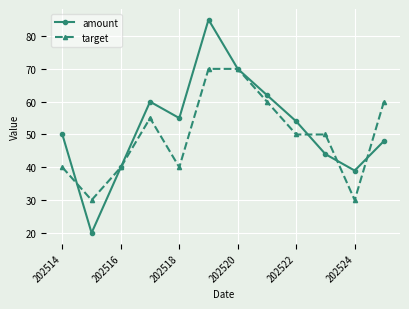

List the series in order of their peak value, lowest first.

target, amount